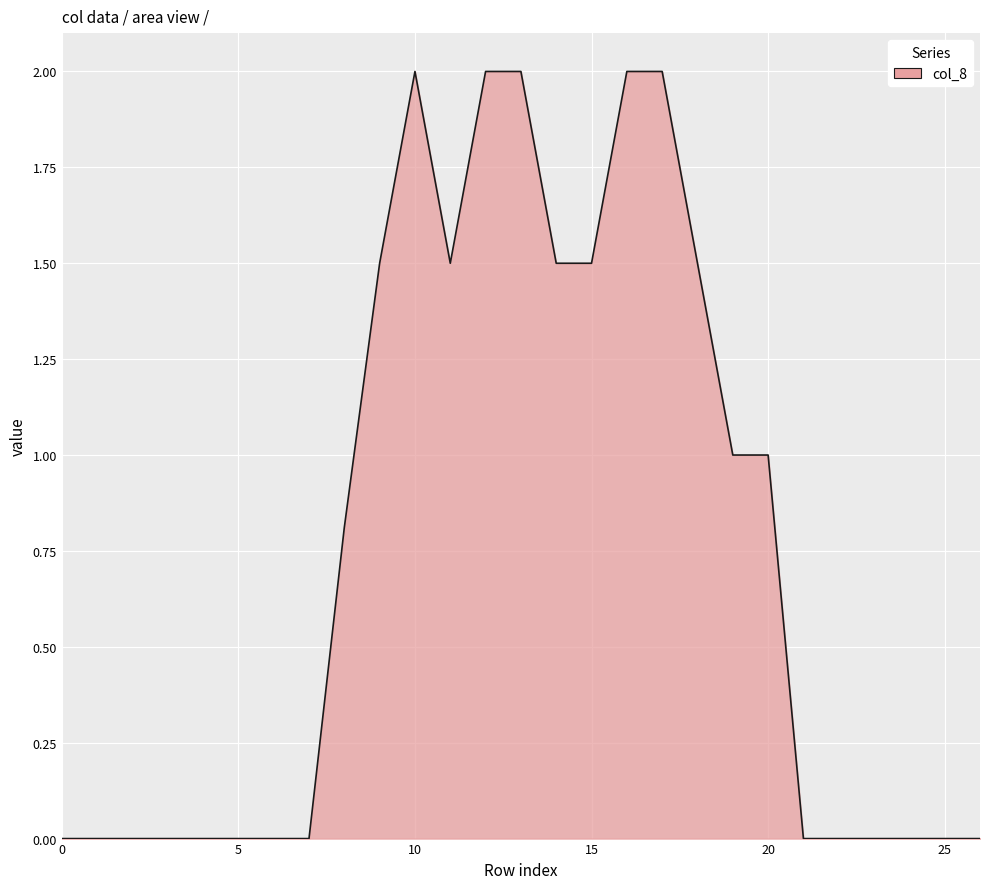

What is the greatest value displayed?

2.0